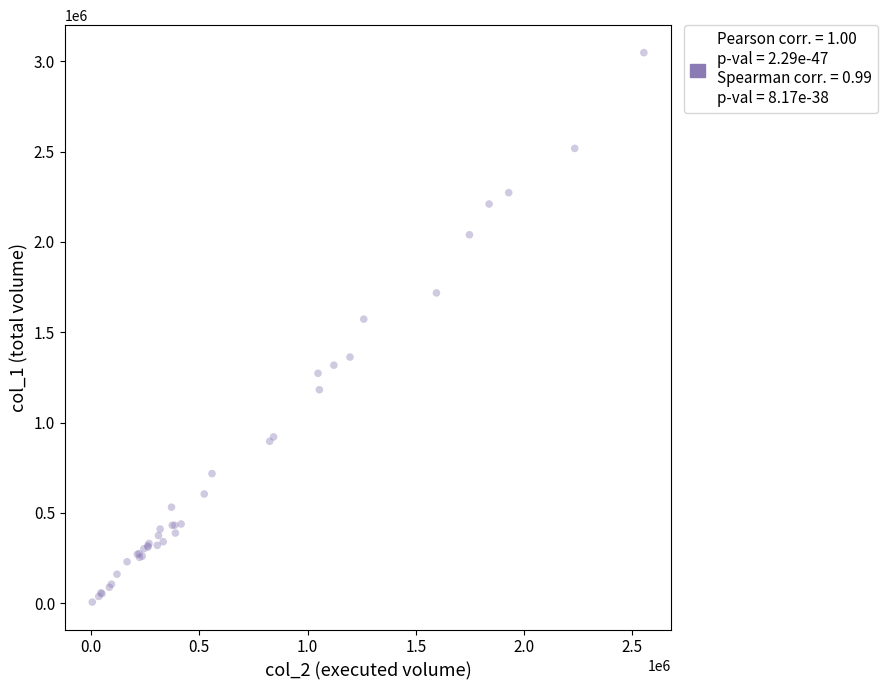

What Y value in the scatter plot is closest to 1527500?

1573000